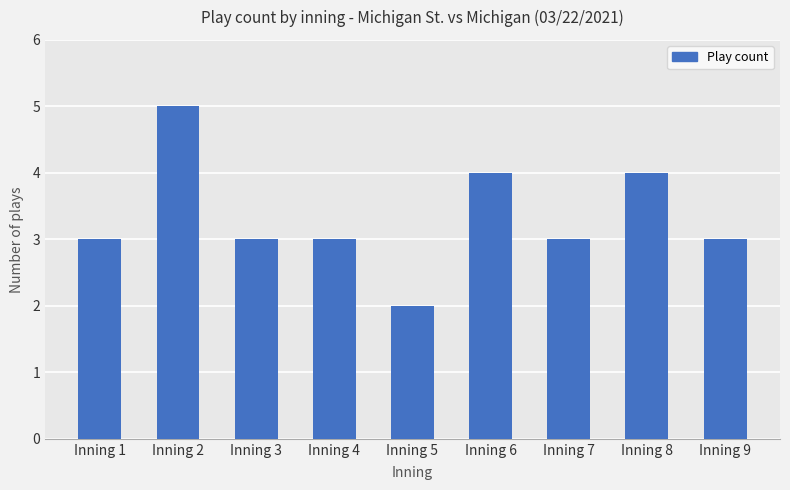

Reading right to left, list all the values displayed in this chart.

3	4	3	4	2	3	3	5	3